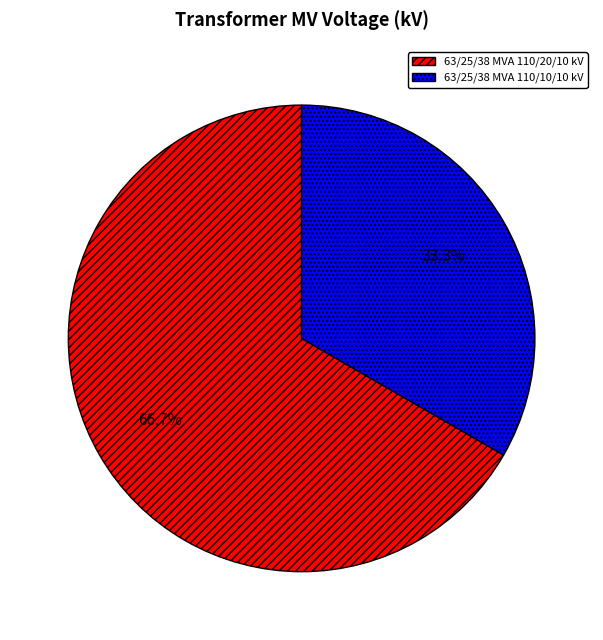

Combined, do 63/25/38 MVA 110/20/10 kV and 63/25/38 MVA 110/10/10 kV account for over 50%?

Yes